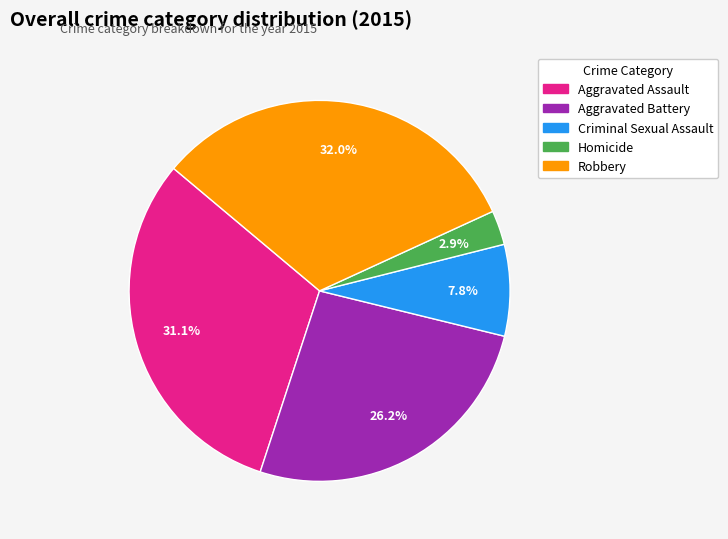

What percentage is NOT represented by Homicide?

97.1%